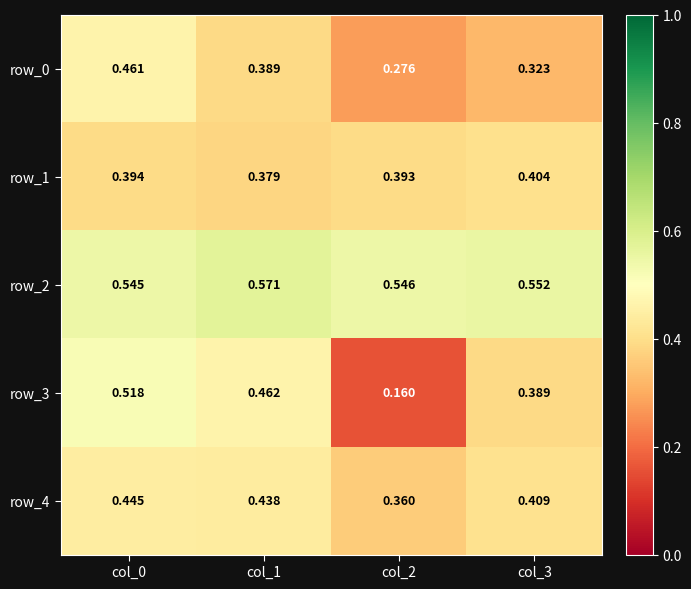

Between col_0 and col_1, which series saw the biggest shift?

row_0